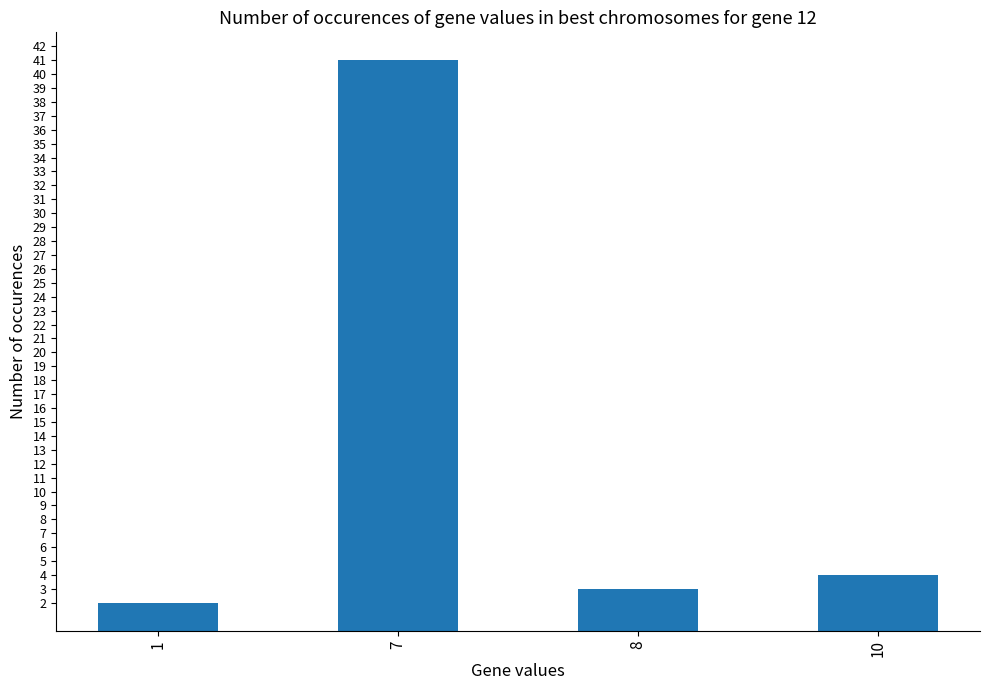

List the labels in order of value, largest first.

7, 10, 8, 1